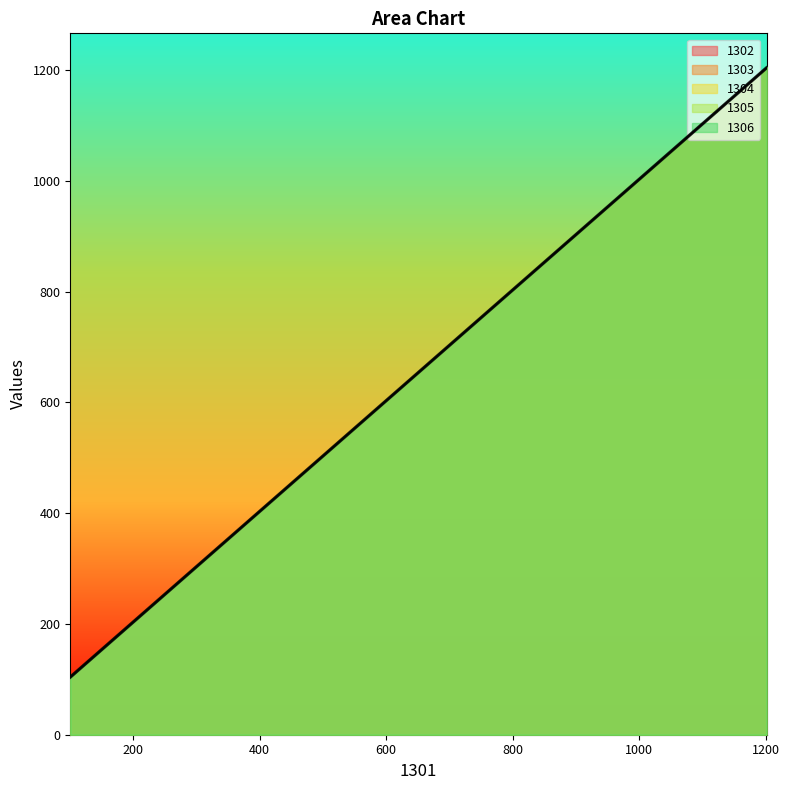

What is the difference between the maximum and minimum values in the 1304 series?

1100